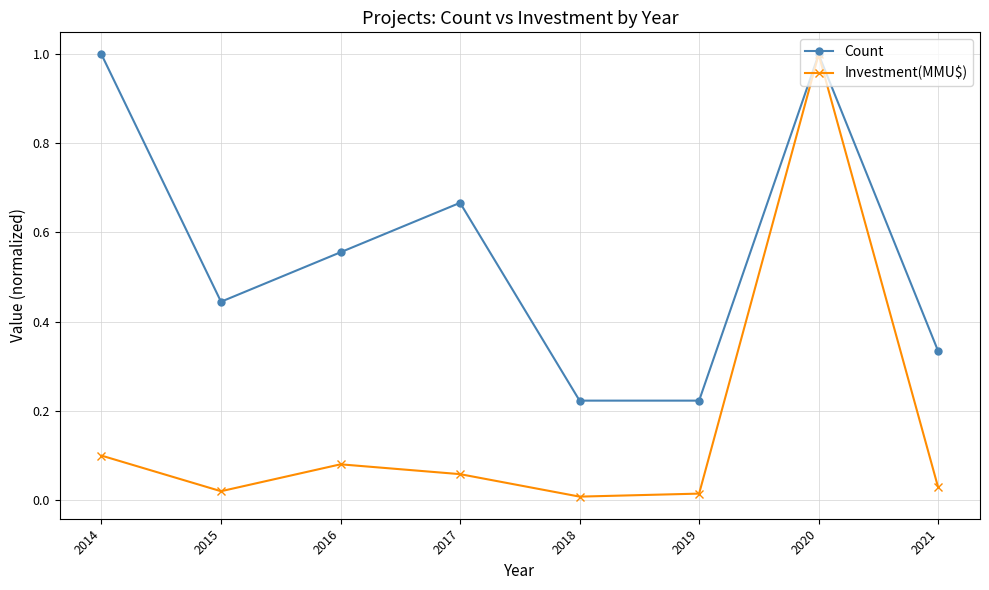

The Investment(MMU$) series shows 0.1 at 2016. True or false?

True